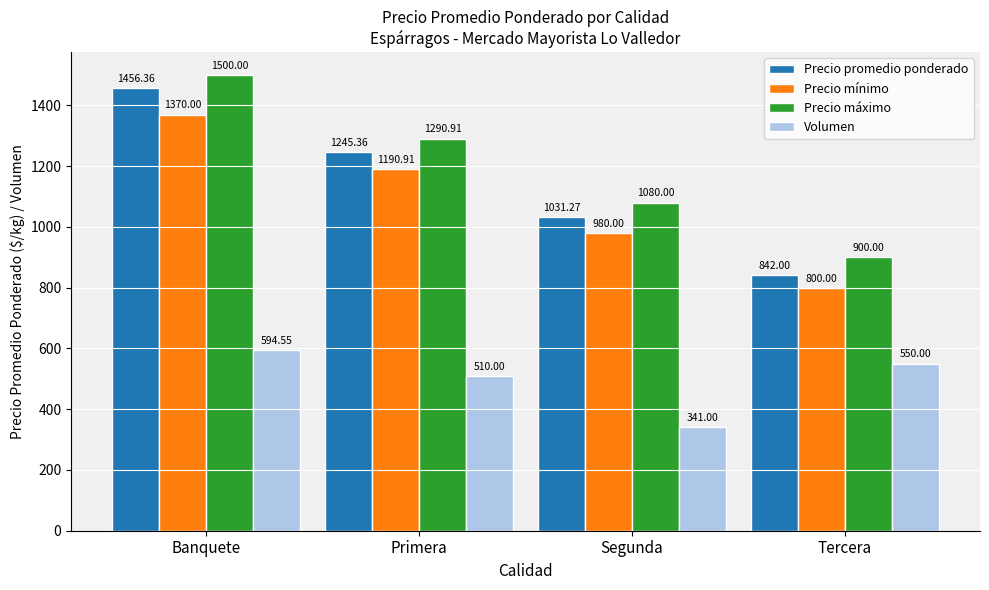

Which series has the widest spread of values?

Precio promedio ponderado